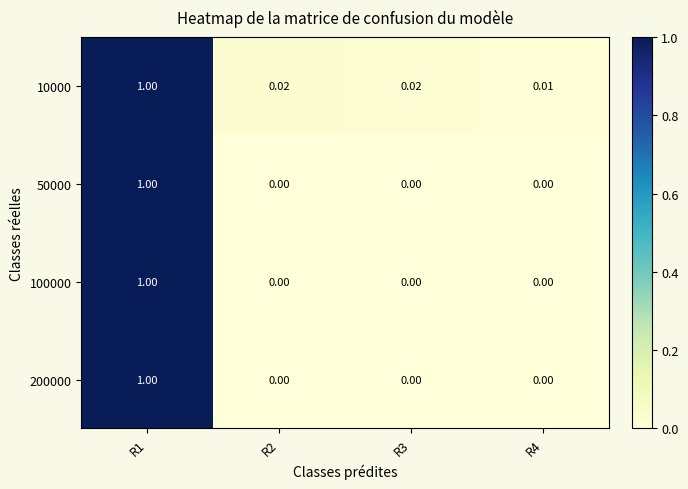

At which category does the chart reach its peak across all series?

R1